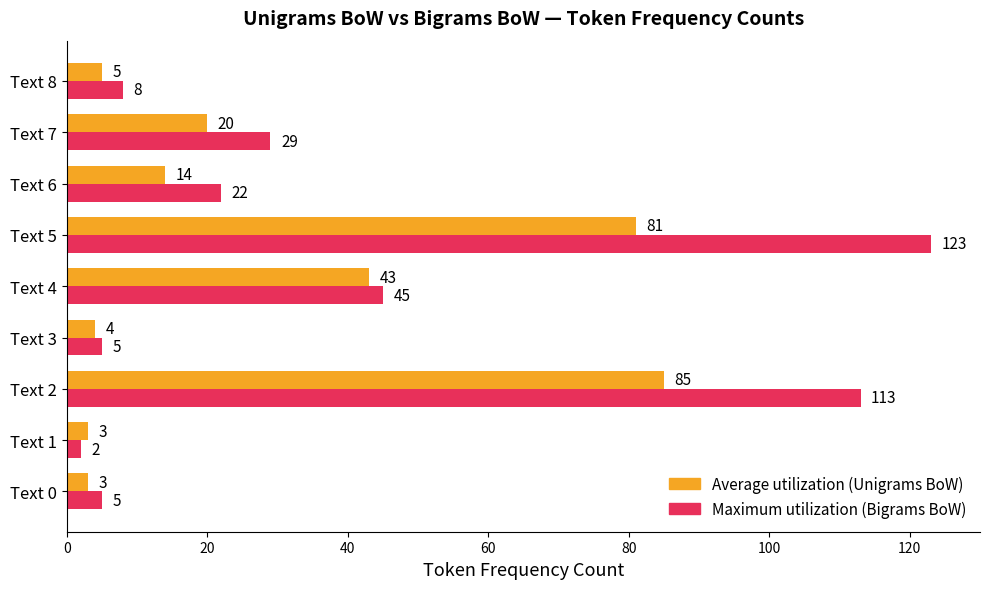

The Average utilization (Unigrams BoW) series shows 85 at Text 2. True or false?

True